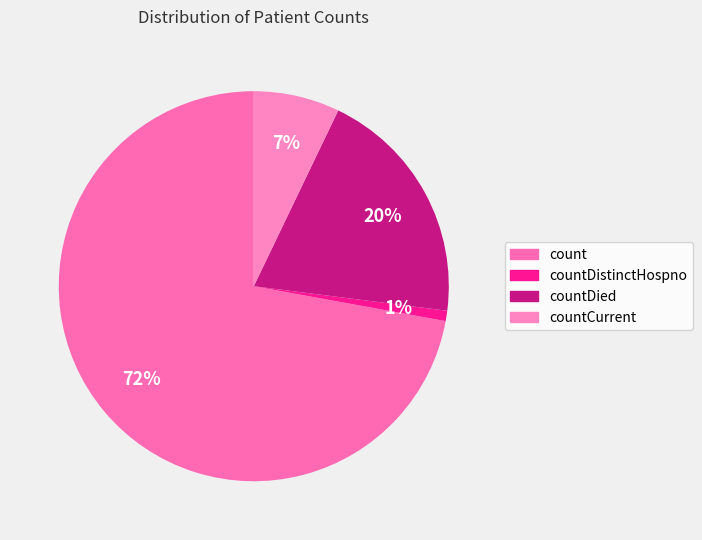

How many slices are in this pie chart?

4